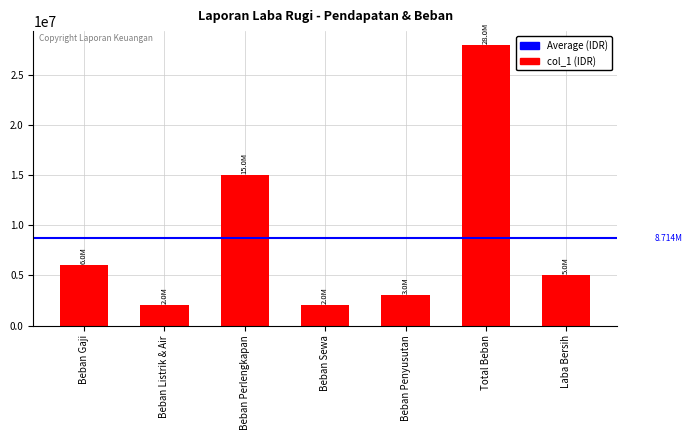

Where is the data nearest to the value 15000000?

Beban Perlengkapan